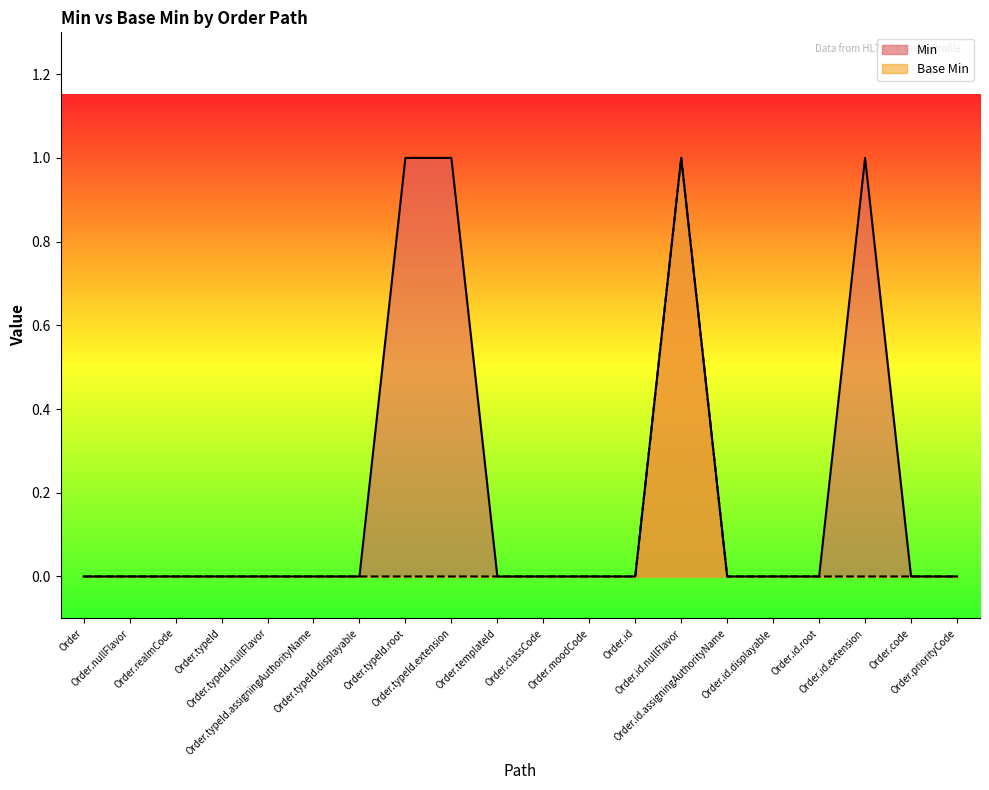

How many lines are shown in the chart?

2